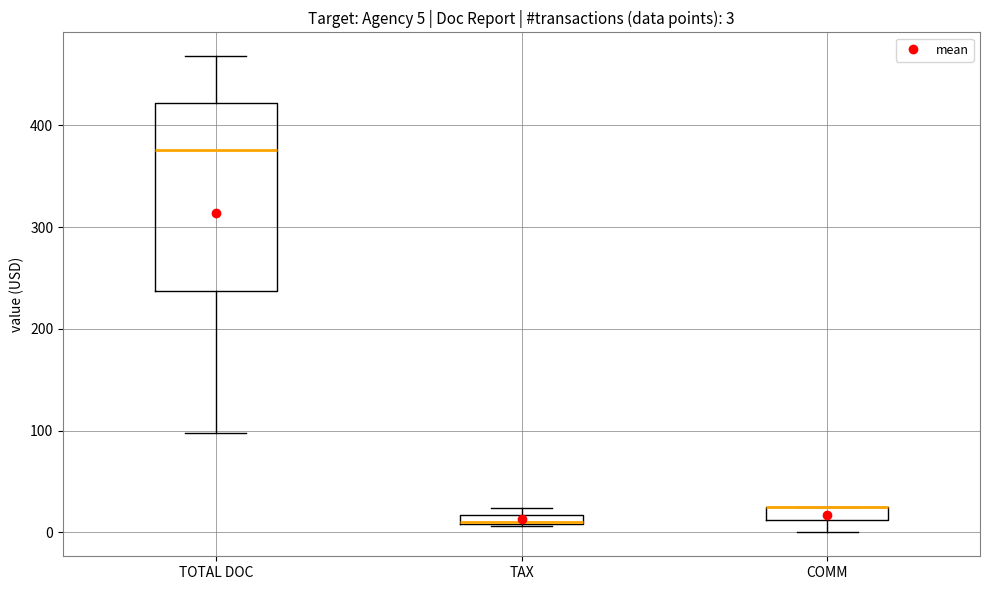

Which box is the tallest, from its lower edge to its upper edge?

TOTAL DOC